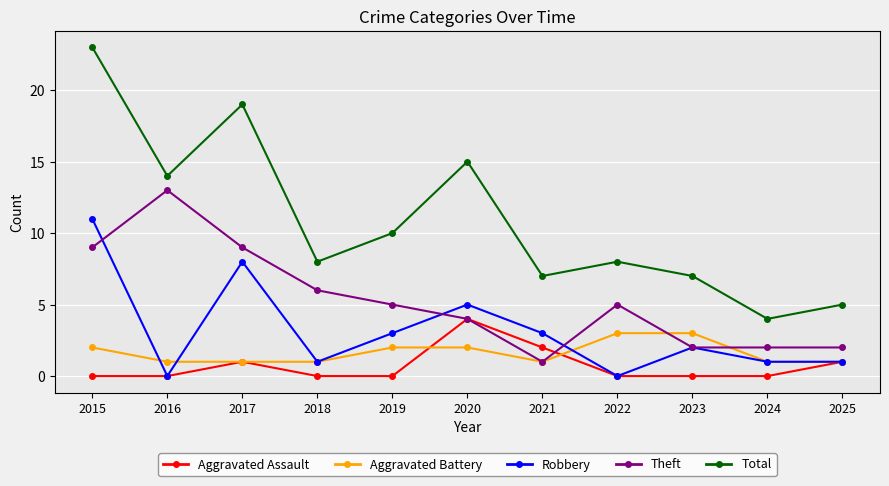

Reading right to left, extract all data points from this chart.

Aggravated Assault: 1	0	0	0	2	4	0	0	1	0	0
Aggravated Battery: 1	1	3	3	1	2	2	1	1	1	2
Robbery: 1	1	2	0	3	5	3	1	8	0	11
Theft: 2	2	2	5	1	4	5	6	9	13	9
Total: 5	4	7	8	7	15	10	8	19	14	23